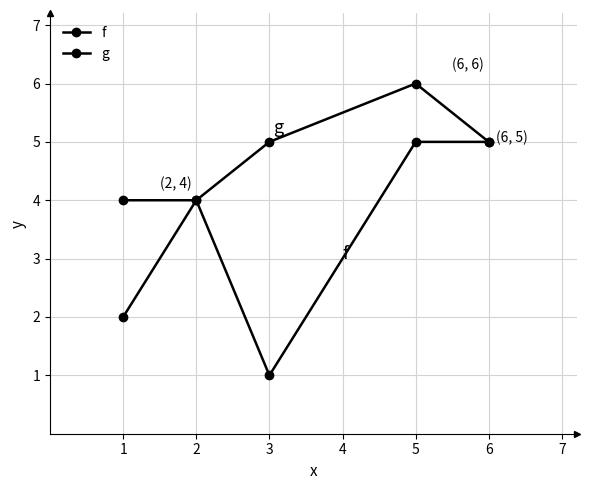

True or false: f and g cross at least once.

False